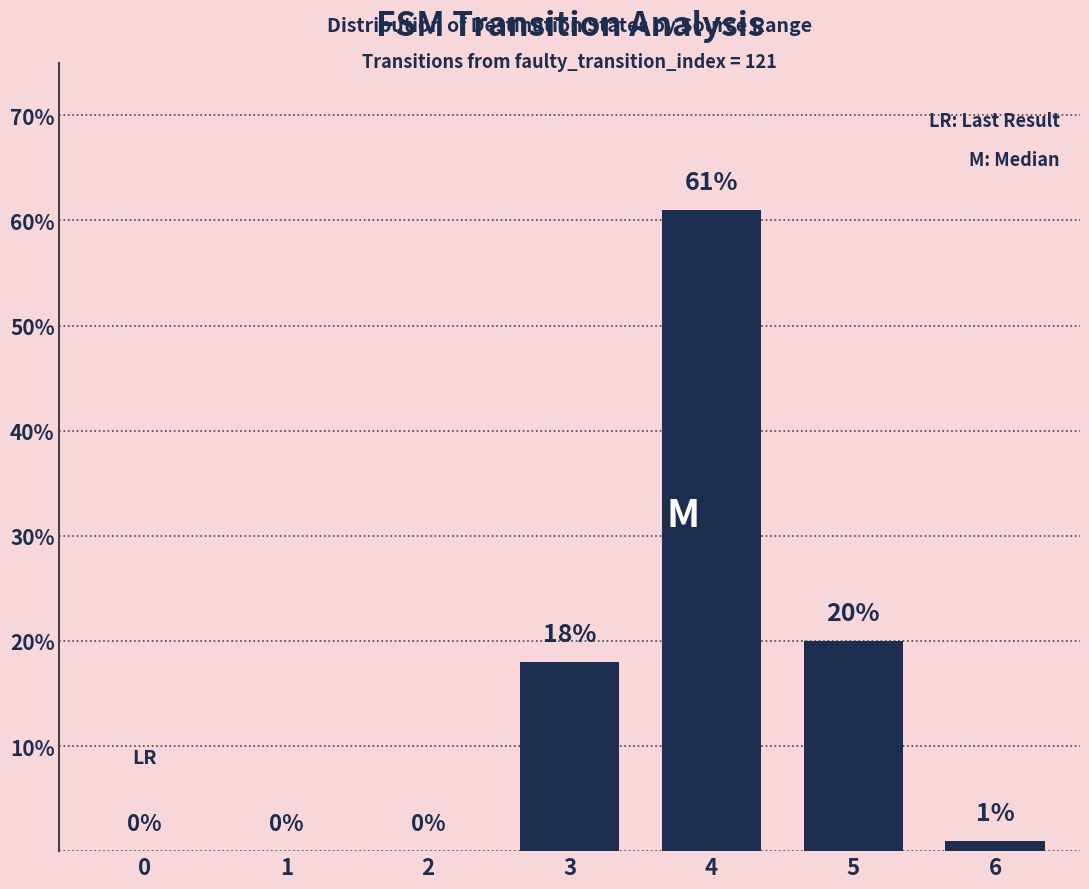

Reading right to left, transcribe all the data shown in this chart.

6=1	5=20	4=61	3=18	2=0	1=0	0=0